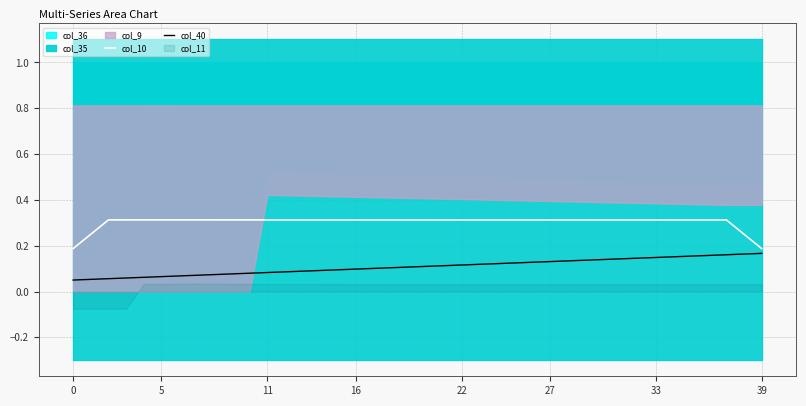

The value of col_40 at 39 is 0.2. True or false?

True